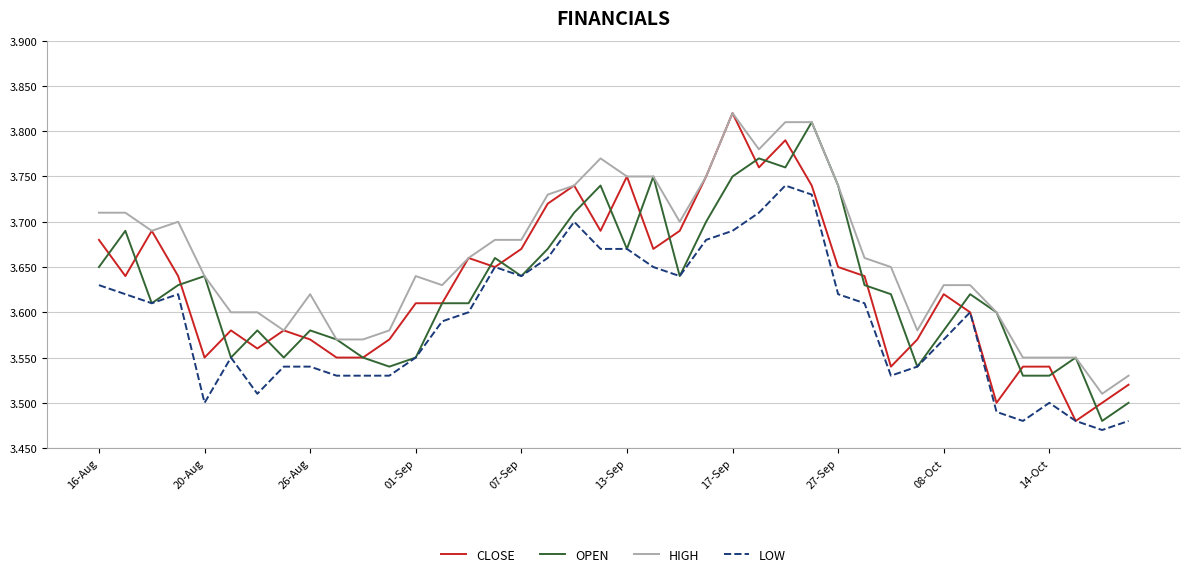

Which series has the largest total across all categories?

HIGH